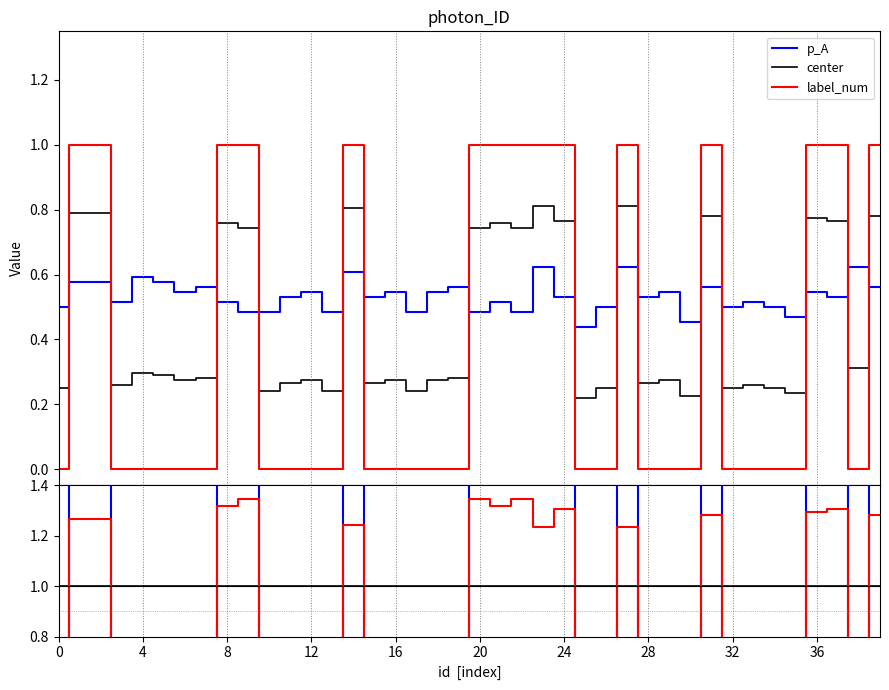

How many intersections are there between label_num and center?

15